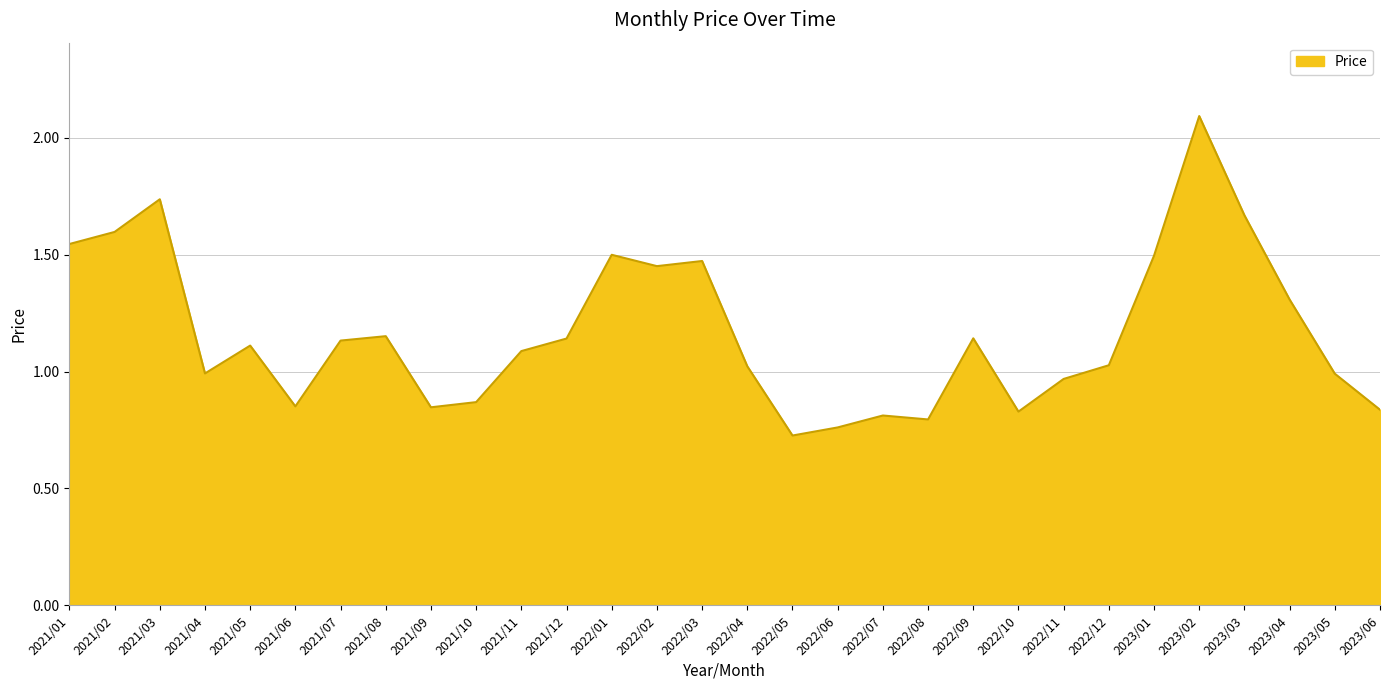

At which category does the data reach its first local peak?

2021/03